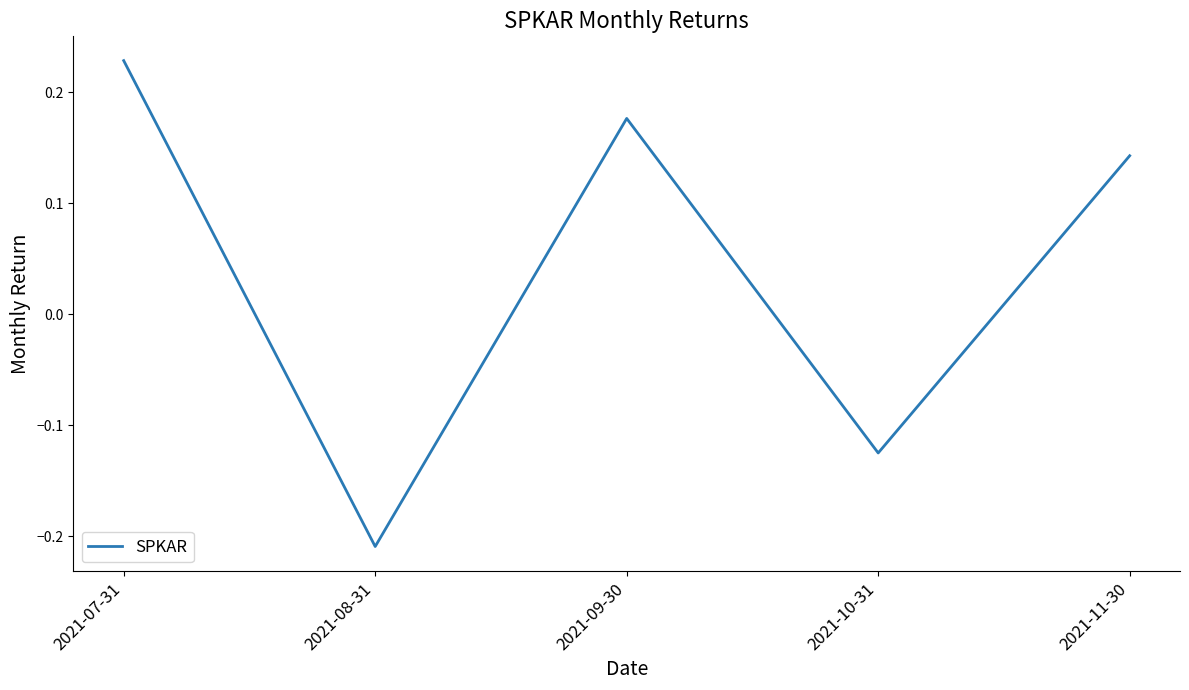

Rank the categories by value from highest to lowest.

2021-07-31, 2021-09-30, 2021-11-30, 2021-10-31, 2021-08-31